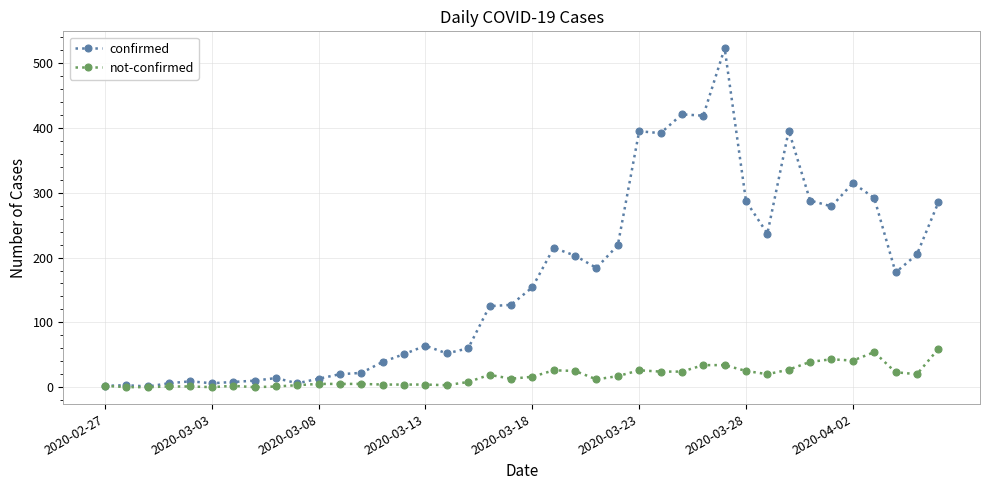

What is the value of the confirmed point at the 25th from the left?

219